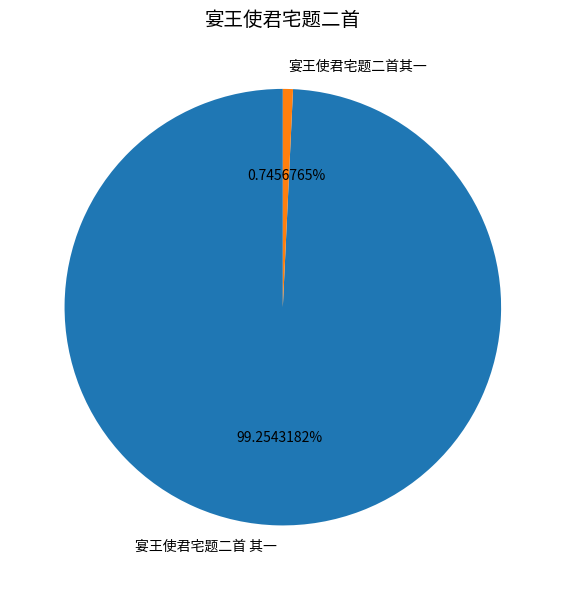

Is 宴王使君宅题二首 其一 the majority of the pie?

Yes